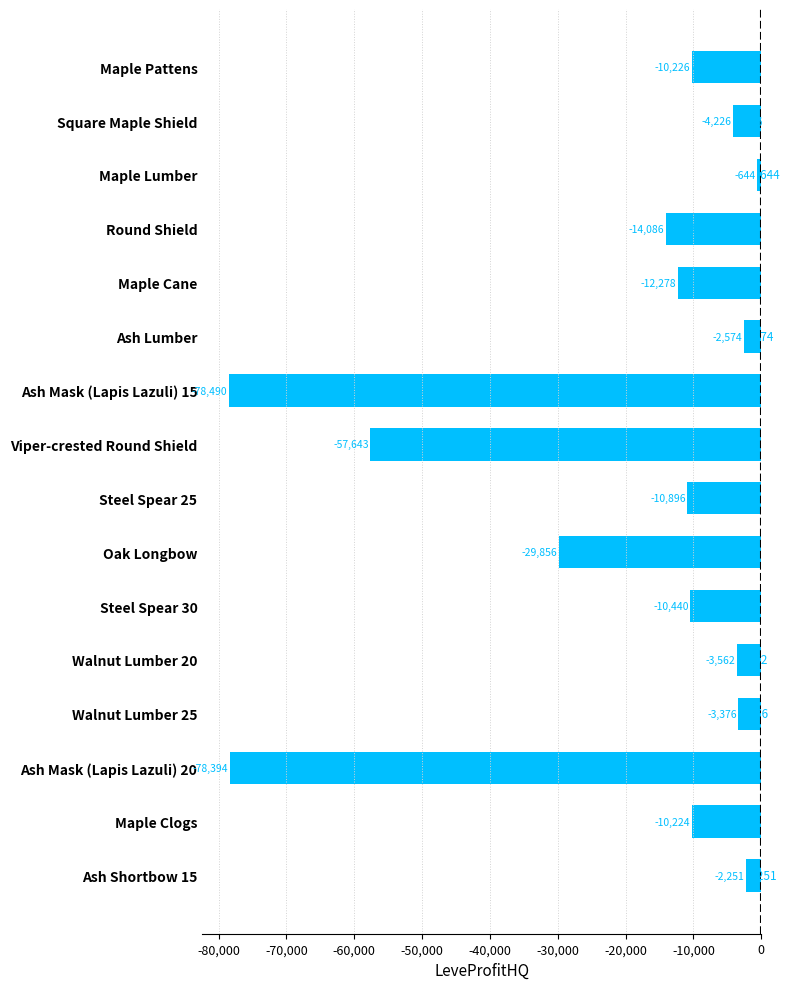

True or false: the data shows -10896.0 at Steel Spear 25.

True